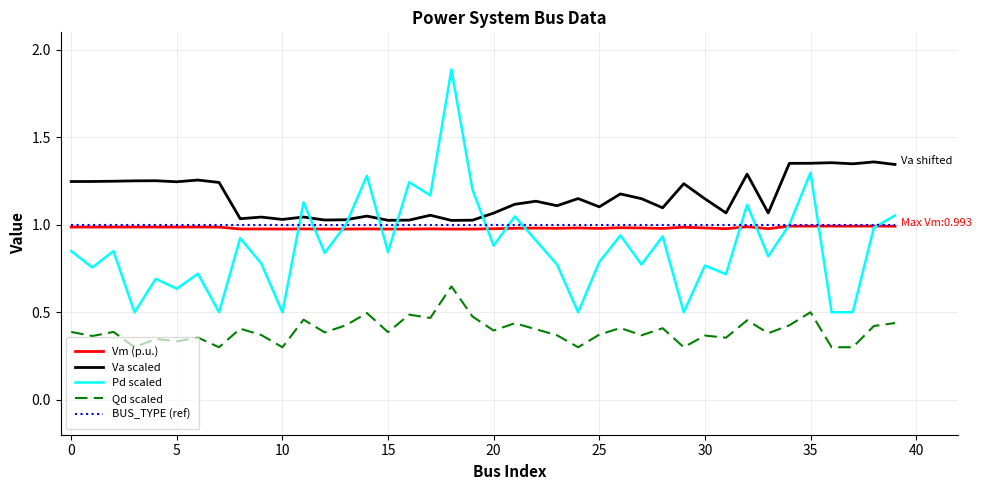

Which series has the largest total across all categories?

Va scaled